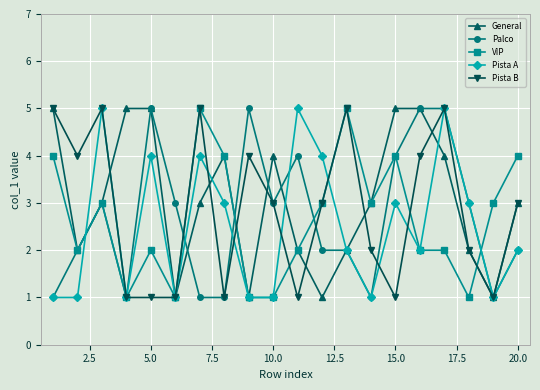

How many interior local peaks does the Pista A series have?

6